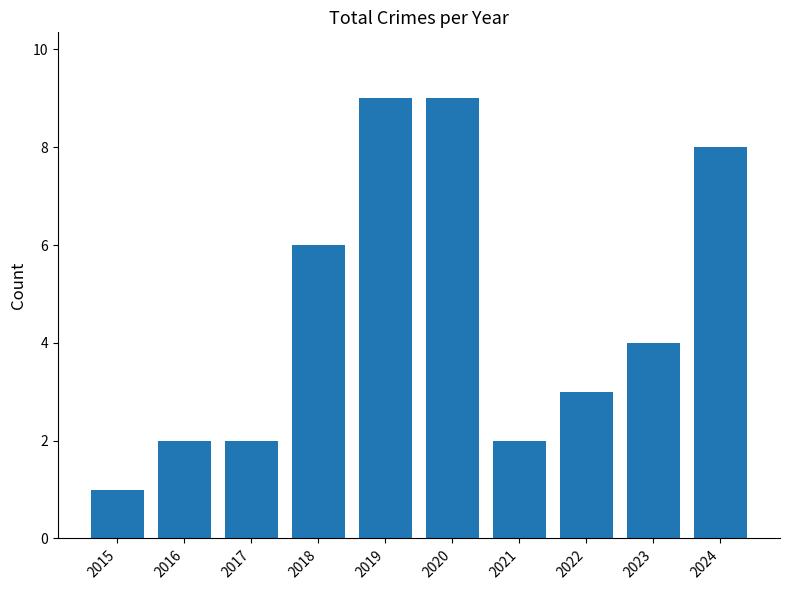

How many bars are there in total?

10